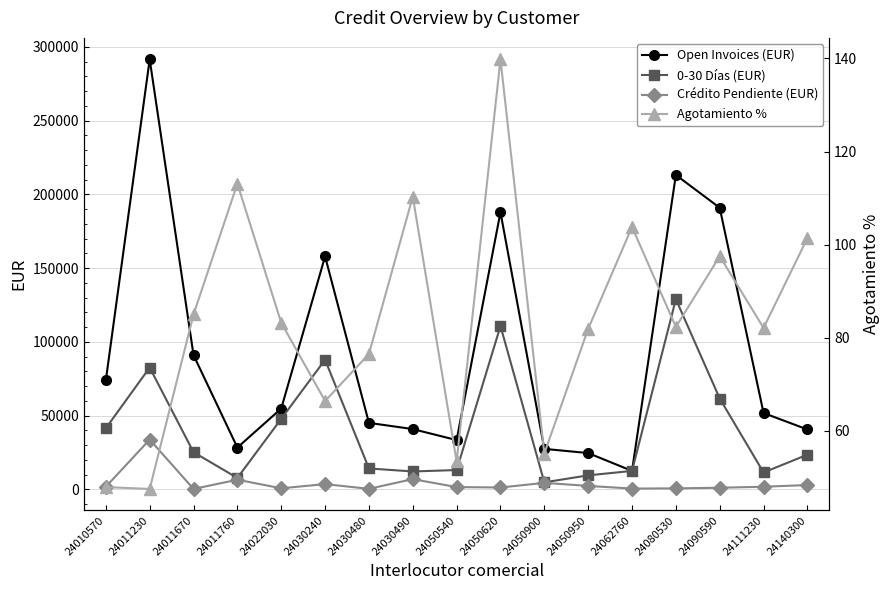

How many interior local valleys does the 0-30 Días (EUR) series have?

4